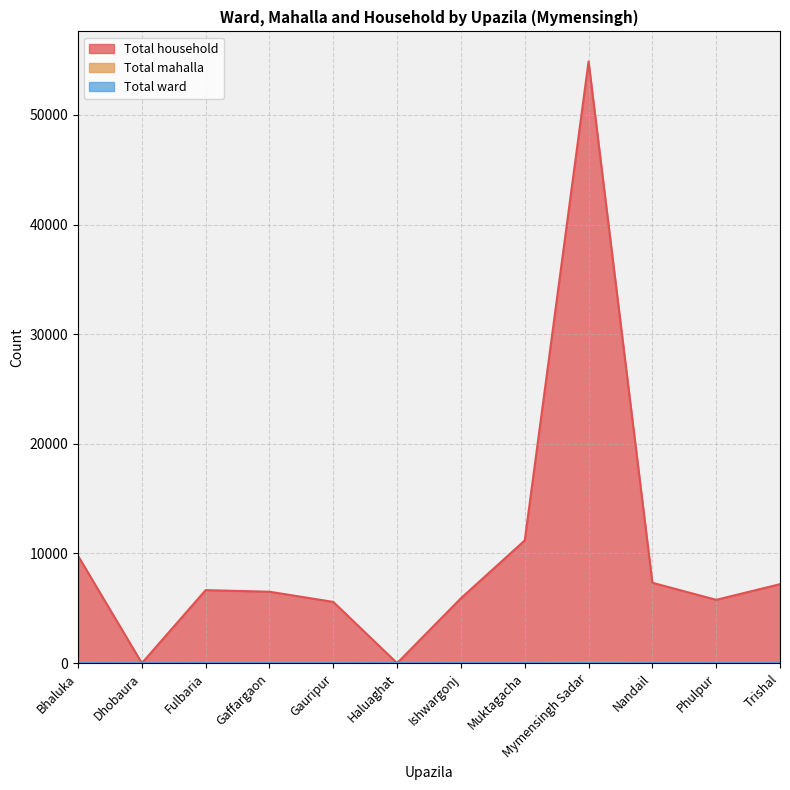

Which series changed the most between Bhaluka and Gaffargaon?

Total household